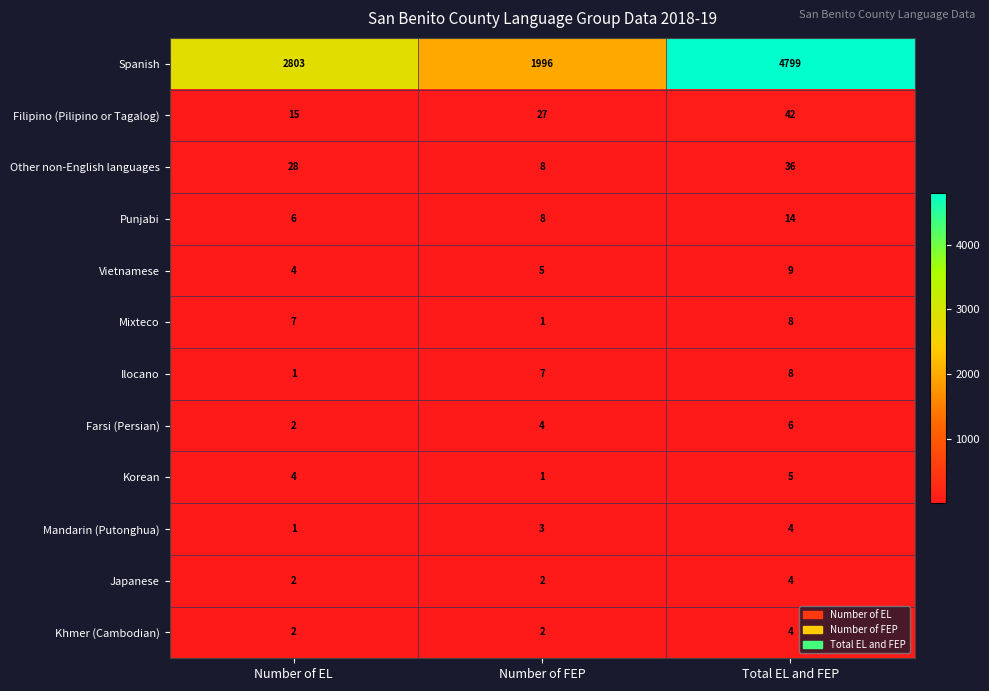

At which label is Spanish closest to 3397?

Number of EL